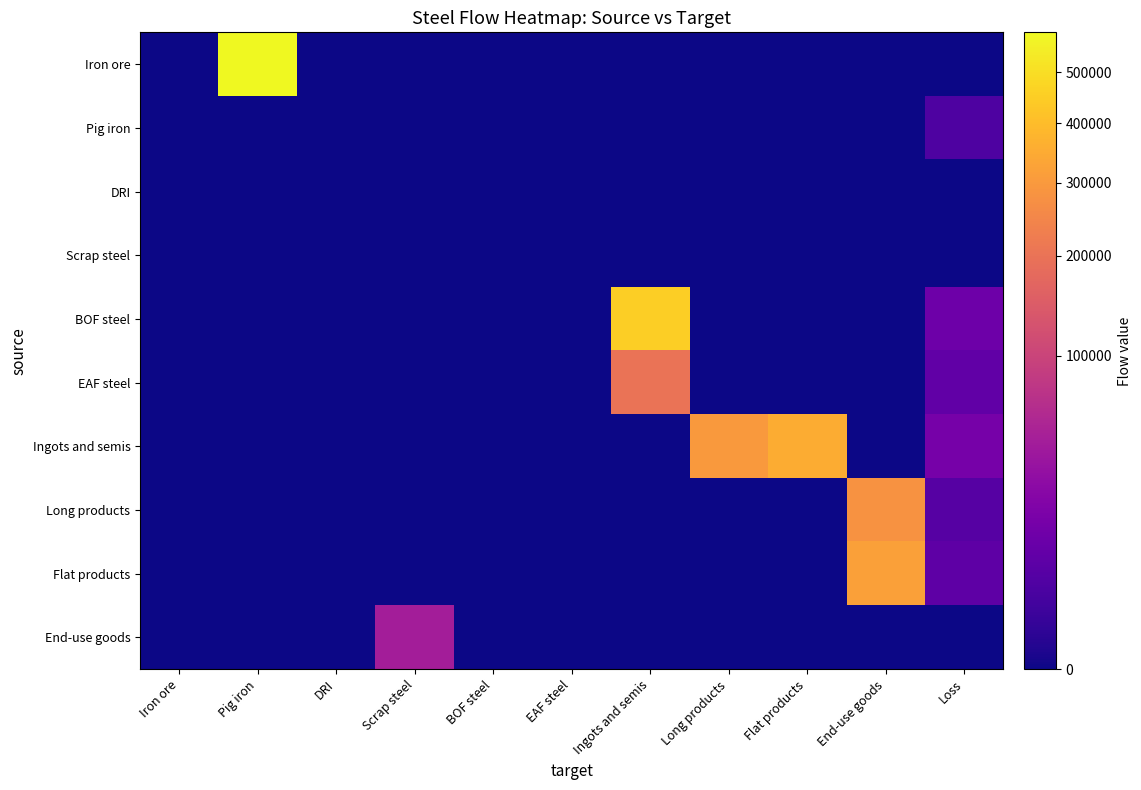

How many data points does each series have?

11